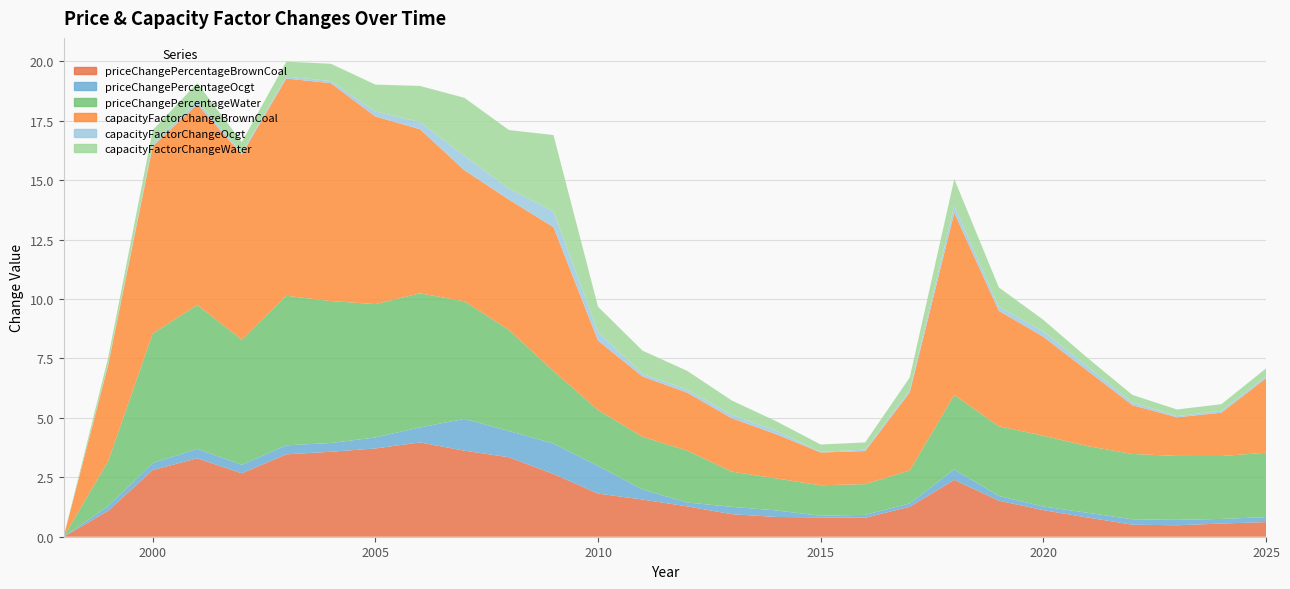

Reading left to right, extract all data points from this chart.

priceChangePercentageBrownCoal: 0.0	1.1	2.8	3.3	2.7	3.5	3.6	3.7	4.0	3.6	3.3	2.6	1.8	1.6	1.3	0.9	0.8	0.8	0.8	1.3	2.4	1.5	1.1	0.8	0.5	0.5	0.6	0.6
priceChangePercentageOcgt: 0.0	0.2	0.3	0.4	0.4	0.4	0.4	0.5	0.6	1.3	1.1	1.3	1.2	0.4	0.2	0.3	0.3	0.1	0.1	0.1	0.4	0.2	0.2	0.2	0.2	0.2	0.2	0.2
priceChangePercentageWater: 0.0	1.9	5.4	6.1	5.3	6.3	6.0	5.6	5.6	4.9	4.3	3.0	2.3	2.2	2.2	1.5	1.3	1.3	1.3	1.4	3.1	2.9	3.0	2.8	2.7	2.7	2.6	2.7
capacityFactorChangeBrownCoal: 0.0	4.0	7.9	8.4	7.8	9.1	9.2	7.9	6.9	5.5	5.5	6.1	2.9	2.5	2.4	2.2	1.9	1.4	1.4	3.3	7.7	4.9	4.2	3.2	2.1	1.6	1.8	3.1
capacityFactorChangeOcgt: 0.0	0.0	0.1	0.1	0.1	0.1	0.1	0.2	0.3	0.6	0.5	0.7	0.4	0.1	0.1	0.1	0.1	0.0	0.1	0.1	0.3	0.2	0.2	0.2	0.1	0.0	0.1	0.1
capacityFactorChangeWater: 0.0	0.3	0.6	0.7	0.5	0.6	0.7	1.1	1.5	2.4	2.5	3.2	1.1	1.0	0.8	0.6	0.4	0.3	0.3	0.5	1.1	0.8	0.5	0.4	0.3	0.3	0.3	0.3